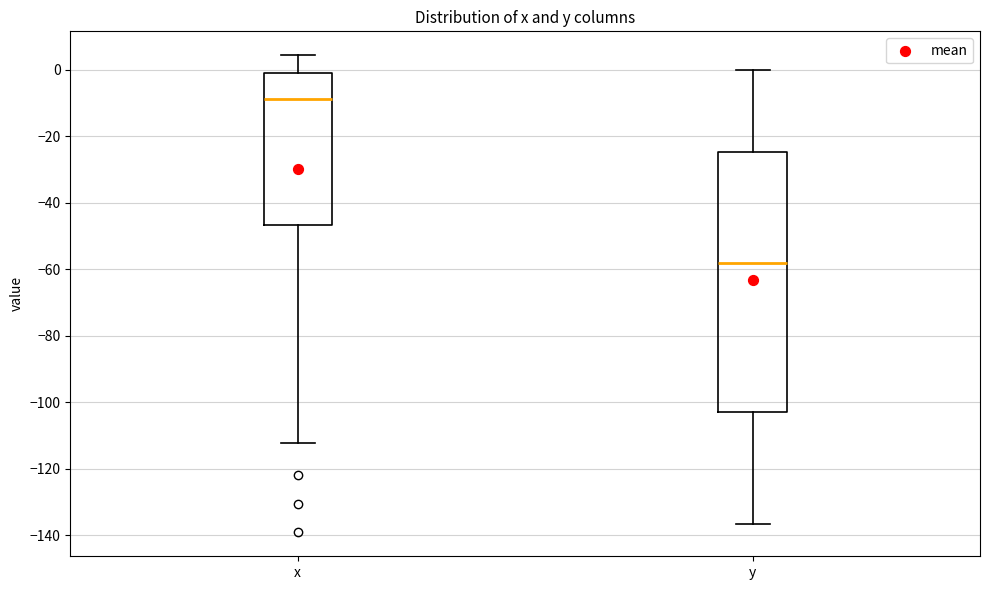

Which box is the tallest, from its lower edge to its upper edge?

y